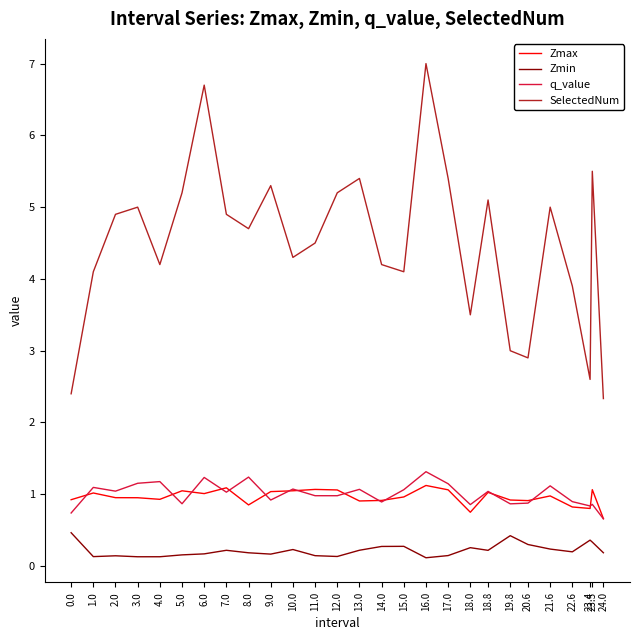

At which label does SelectedNum first exceed 4?

1.0